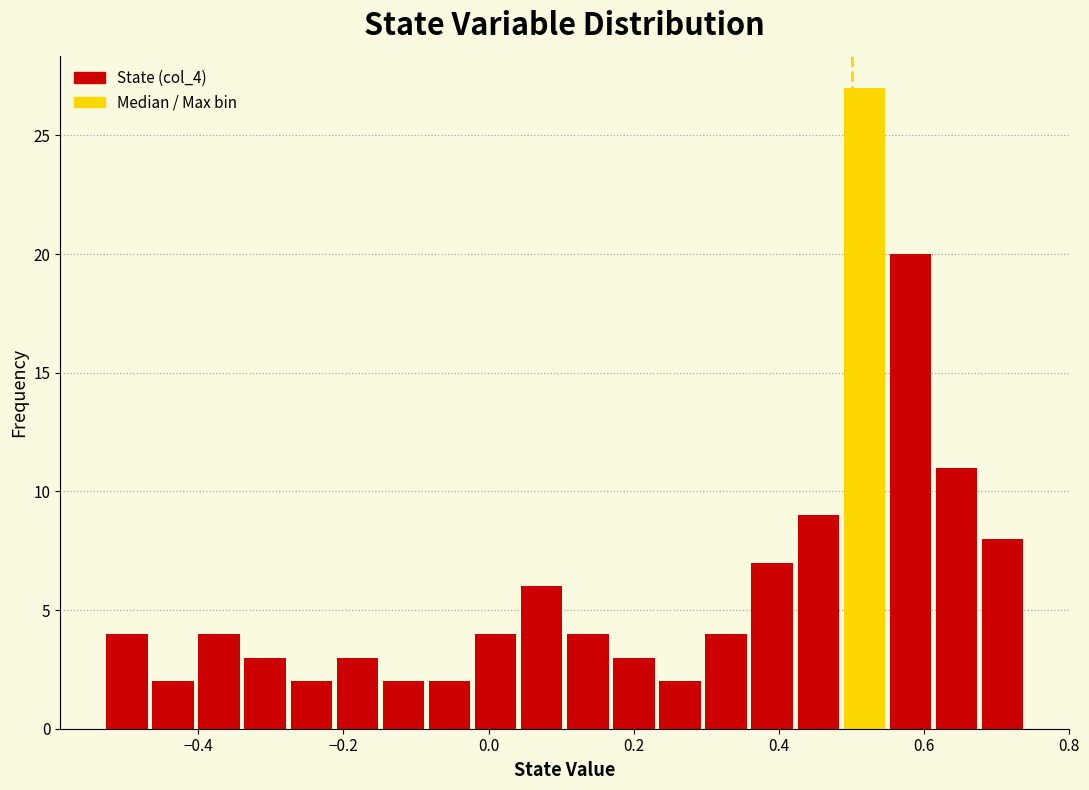

Read against the x-axis, roughly where is the centre of the tallest bar?

0.52